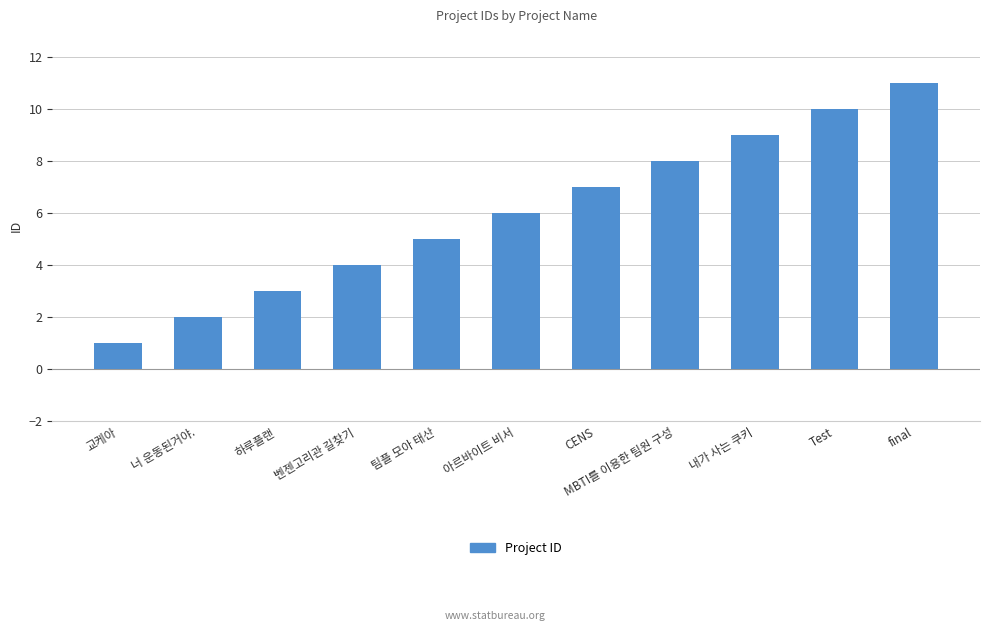

What is the change in value from 하루플랜 to CENS?

+4